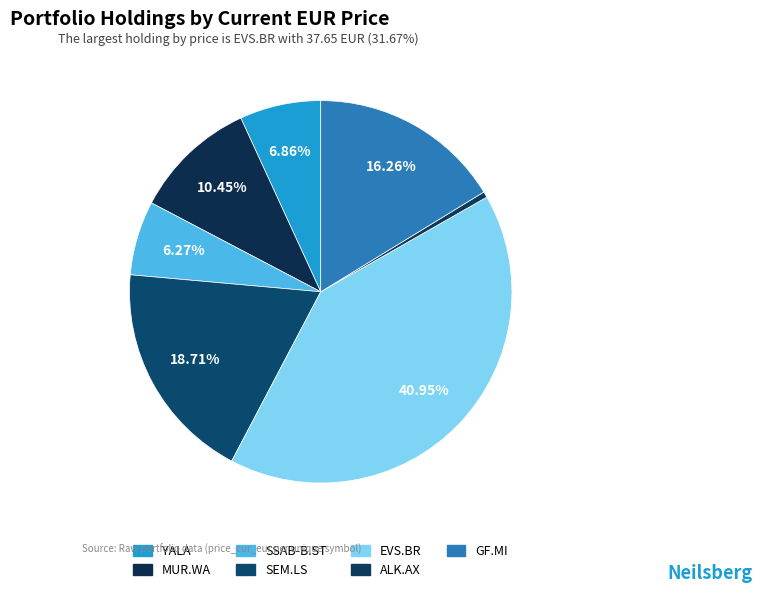

To the nearest percent, what portion does GF.MI represent?

16%